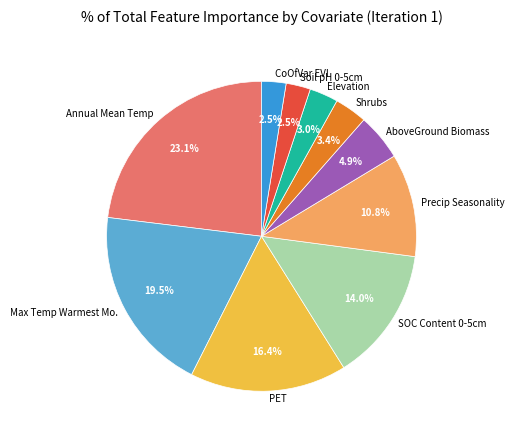

Is there a majority slice in this chart?

No